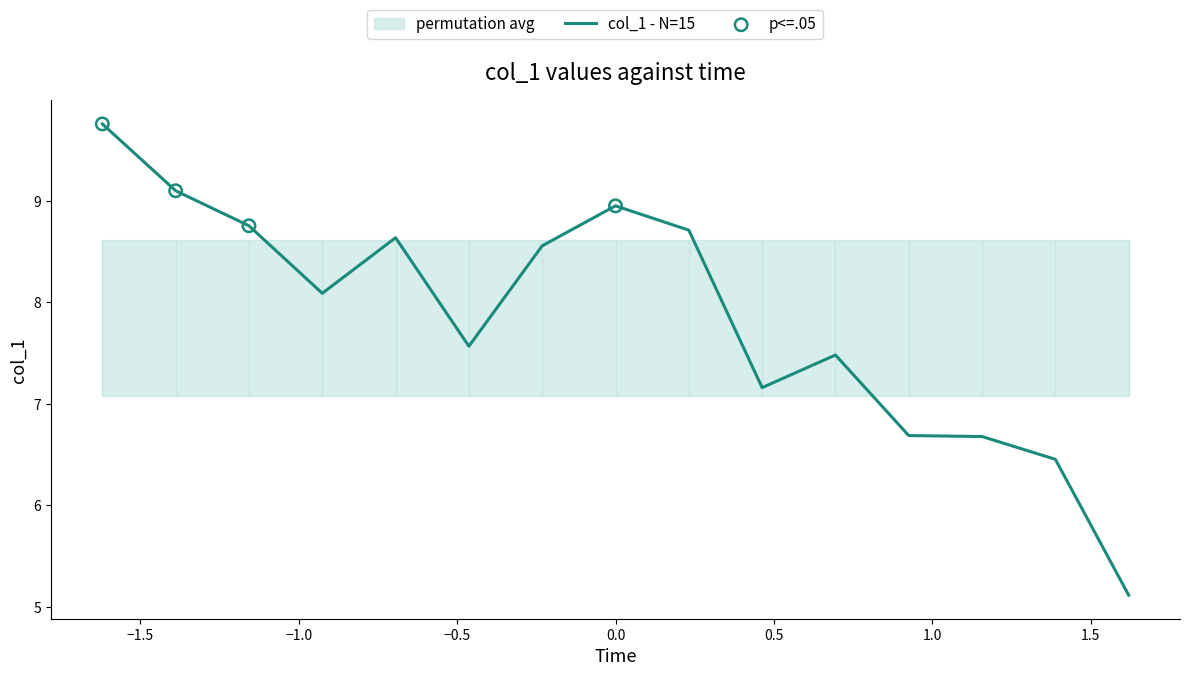

What is the maximum value for col_1 - N=15?

9.8